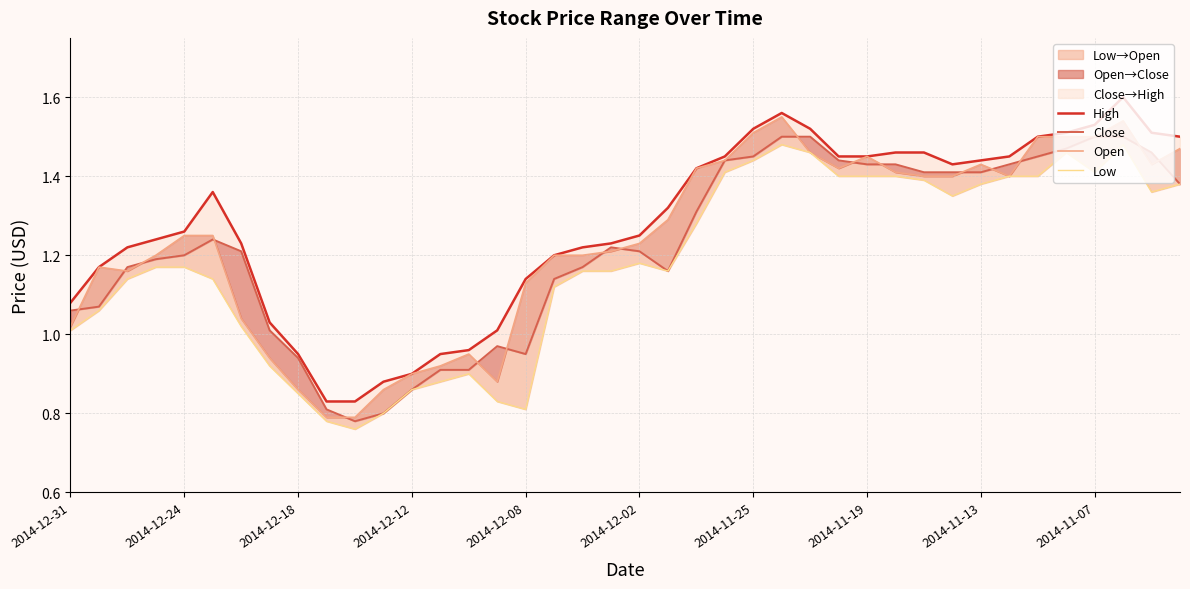

What is the maximum value shown in the chart?

1.6